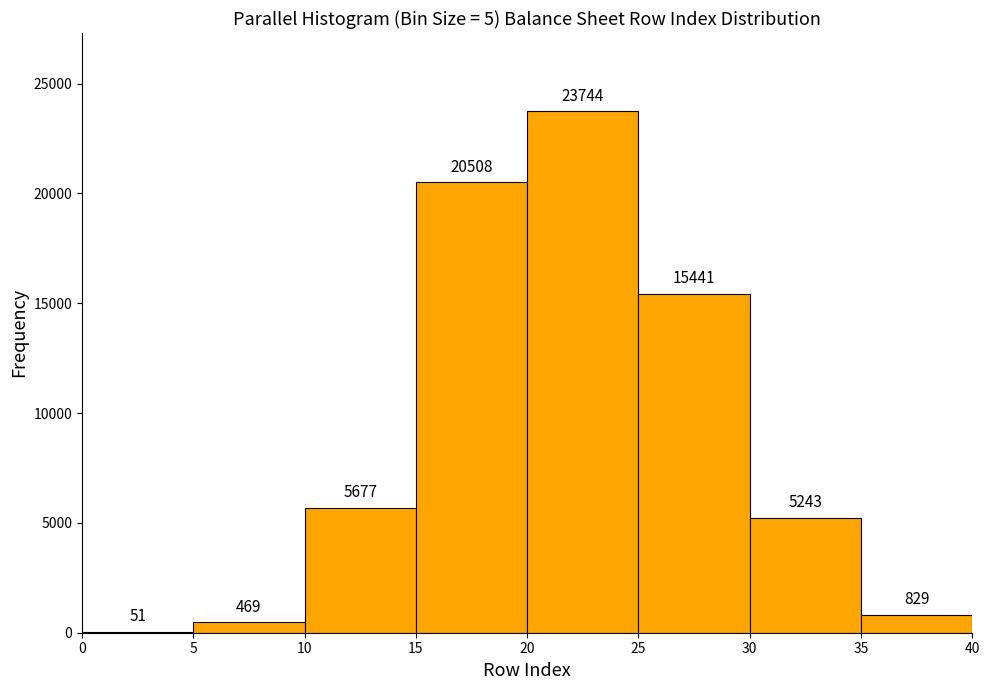

Over which range of the x-axis is the bar tallest?

20 to 25